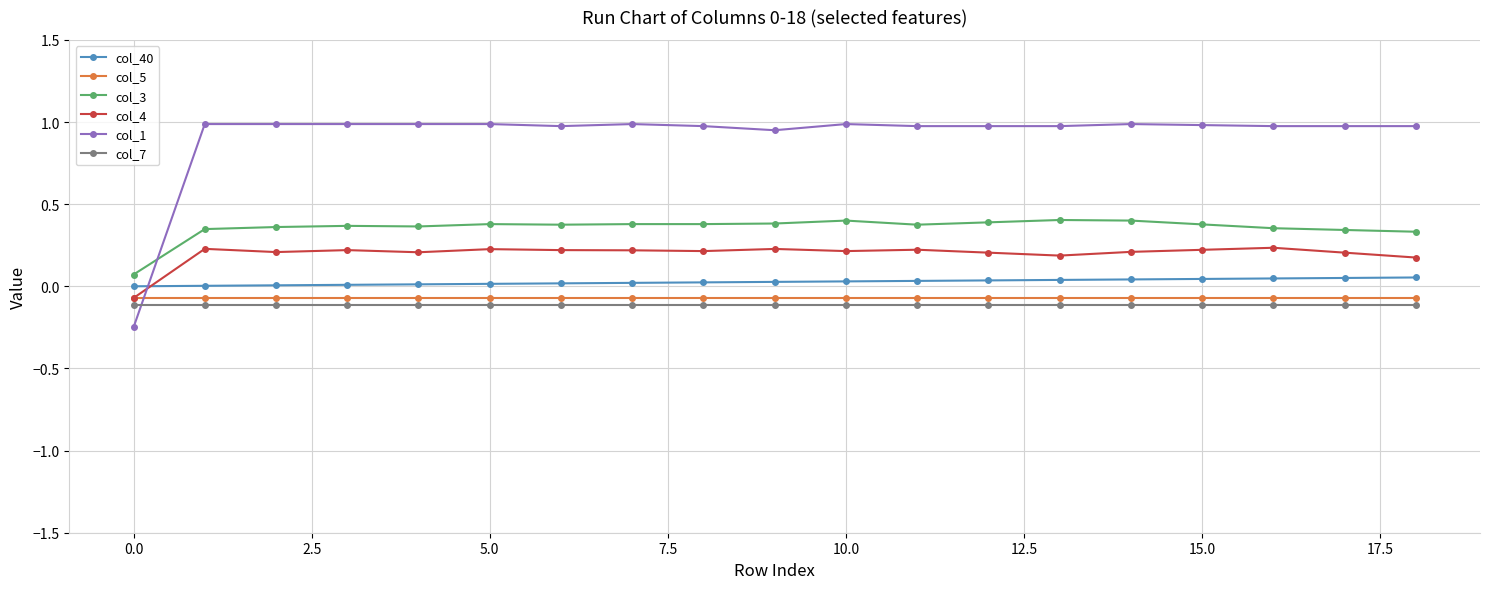

True or false: col_3 and col_5 cross at least once.

False